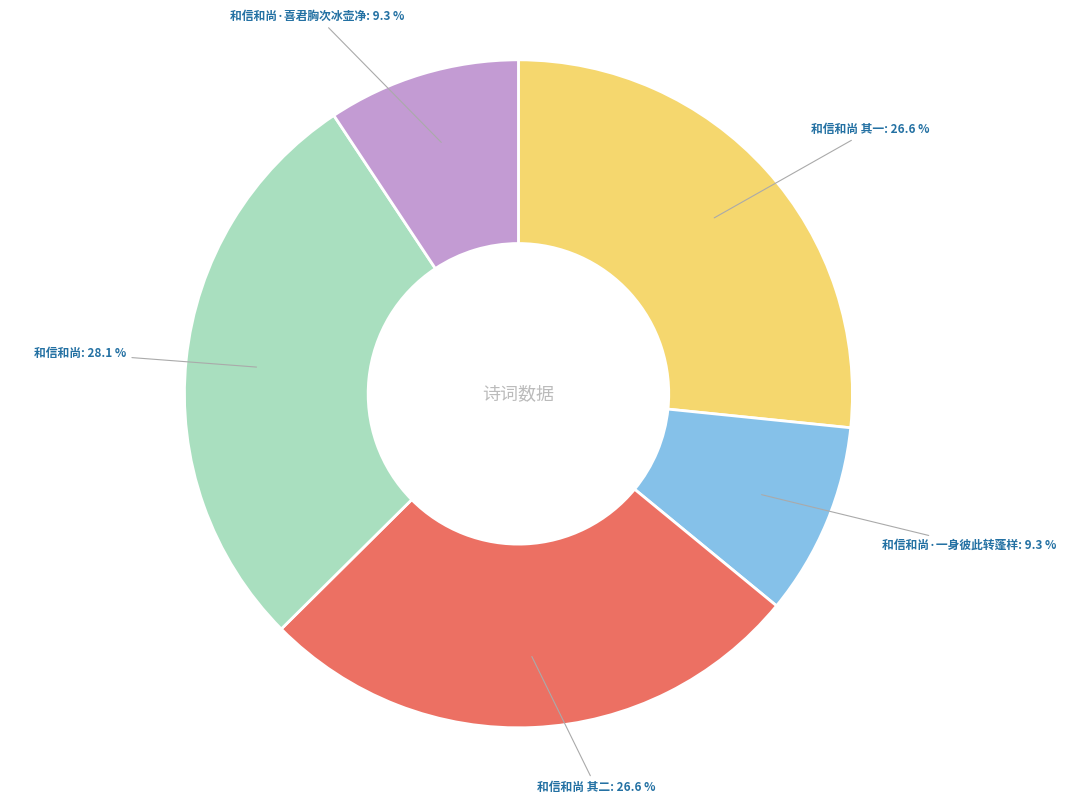

Is there any slice that represents more than half of the pie?

No